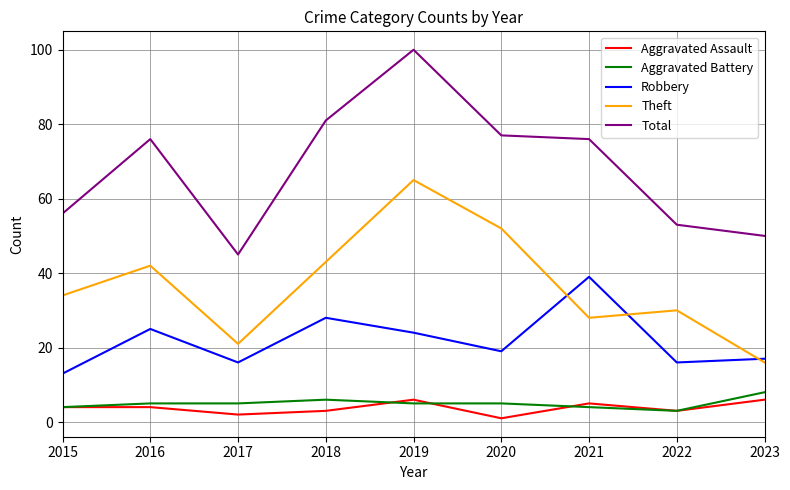

At 2018, list the series in order from smallest to largest.

Aggravated Assault, Aggravated Battery, Robbery, Theft, Total